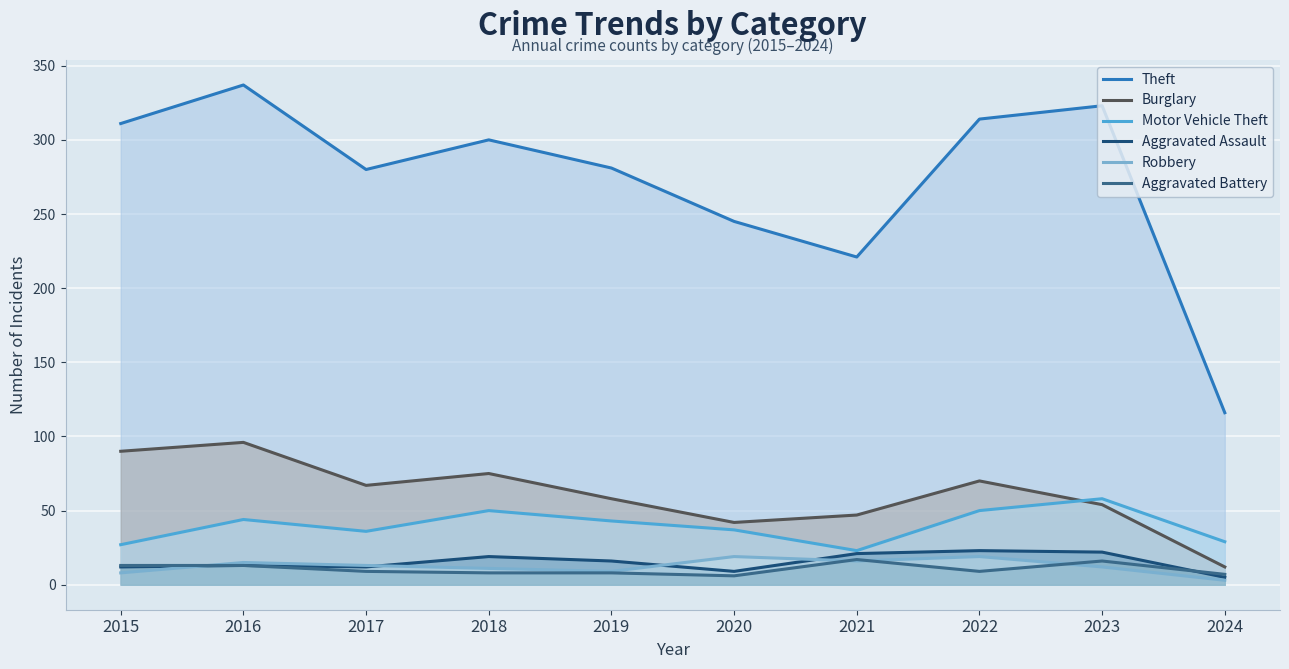

How many data points in Aggravated Battery are above 9?

4